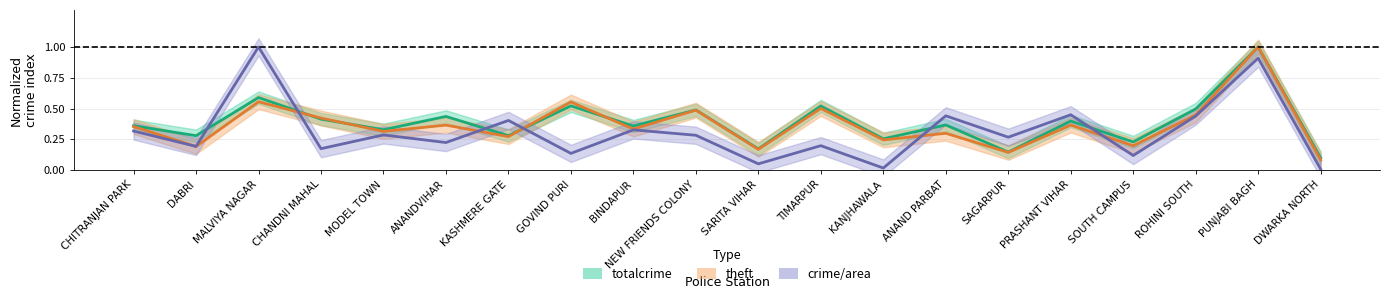

What is the value of the totalcrime point at the 13th from the left?

0.3